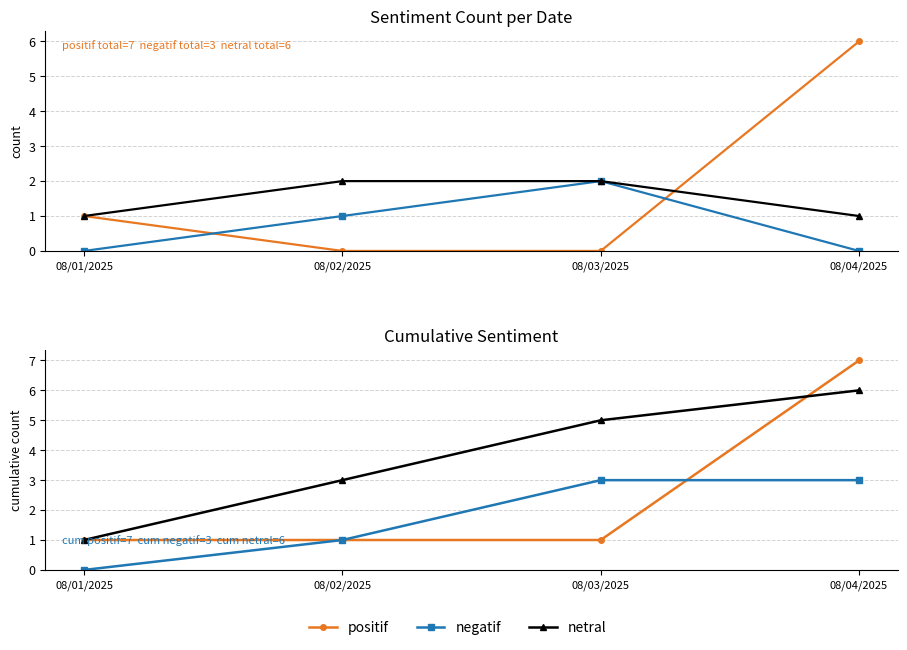

True or false: netral has a value of 9 at 08/03/2025.

False